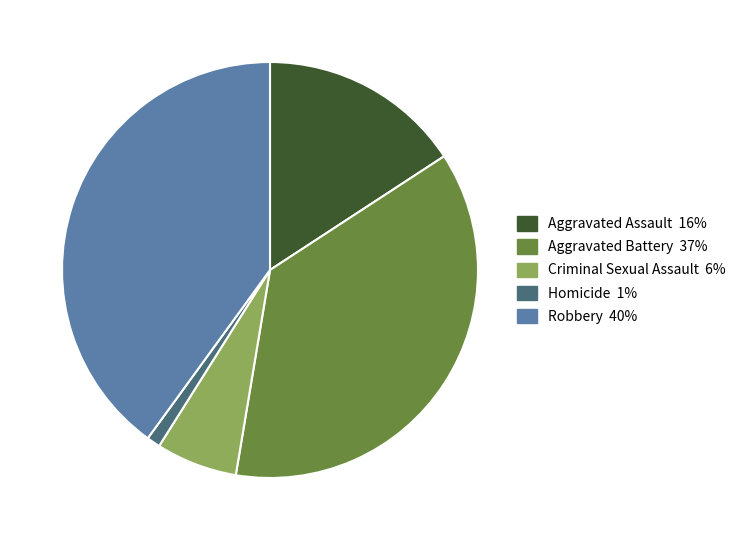

Is Aggravated Assault the majority of the pie?

No